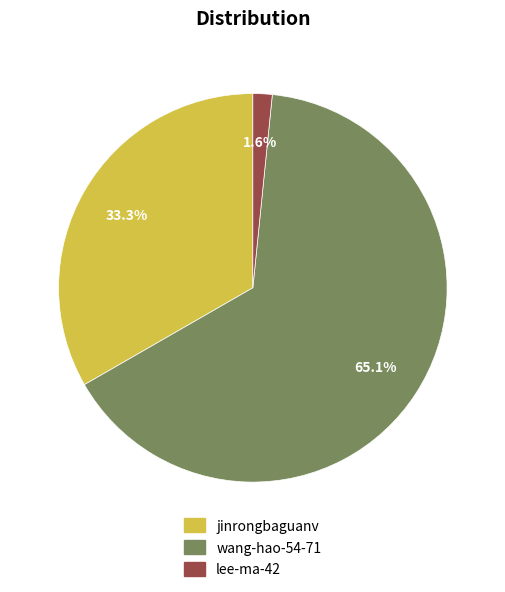

To the nearest percent, what is the difference between the largest and smallest slice percentages?

63%